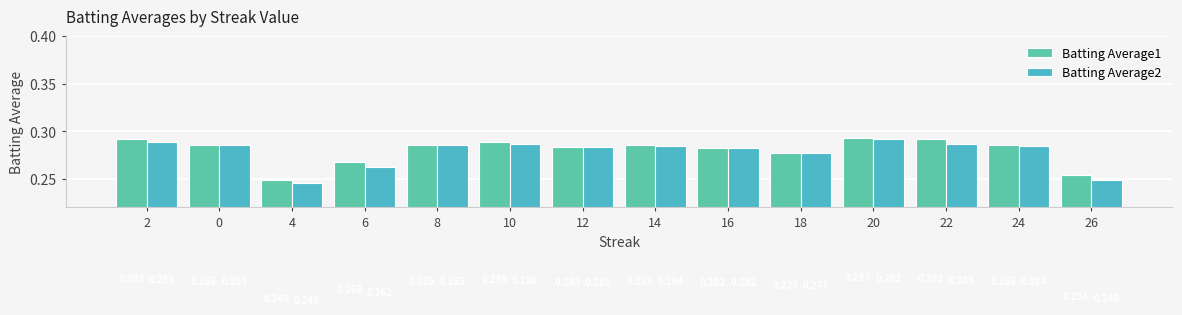

Is it true that Batting Average1 equals 0.2 at 24?

False